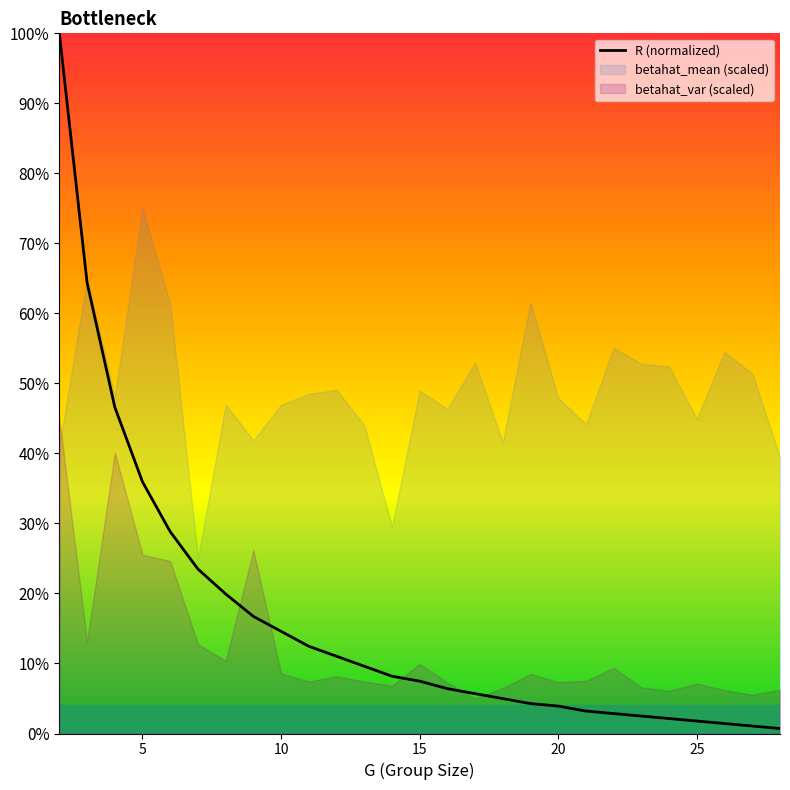

How many data points does each series have?

27